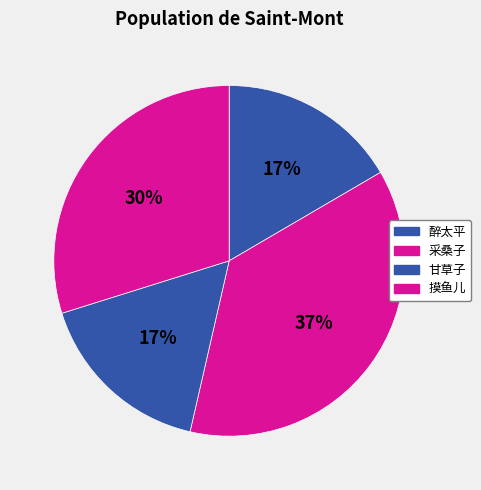

Count the number of slices in the pie.

4